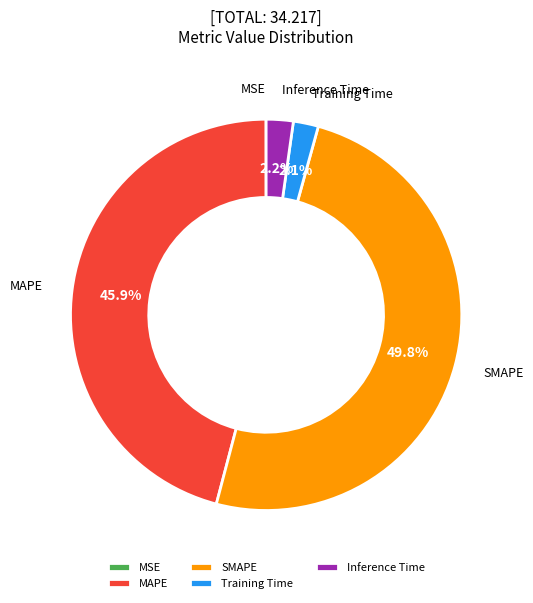

To the nearest percent, what is the difference between the MAPE and Training Time slice percentages?

44%